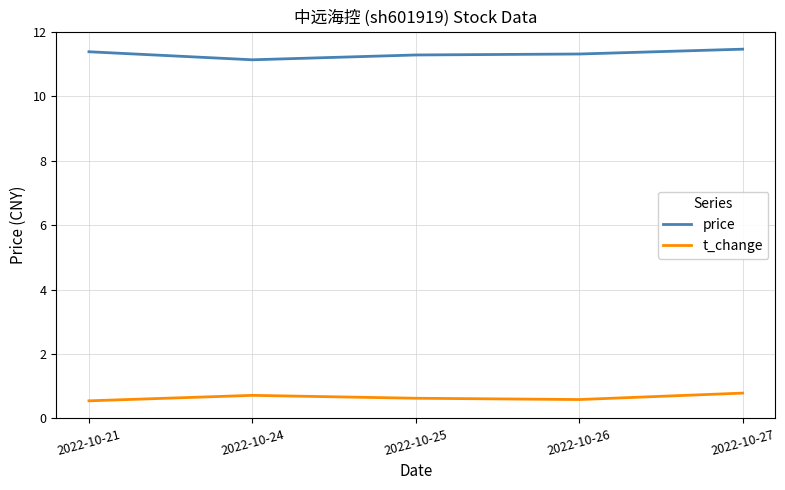

What is the average value of the t_change series?

0.6